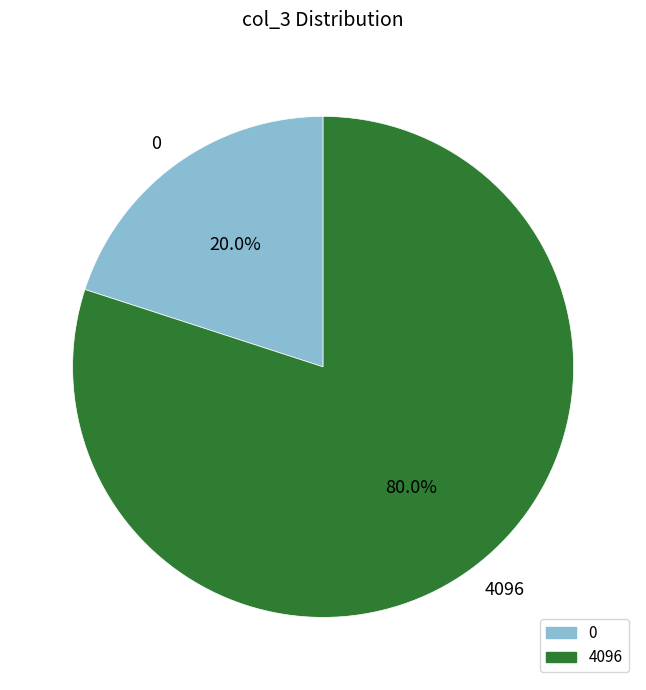

Which has a higher value, 0 or 4096?

4096